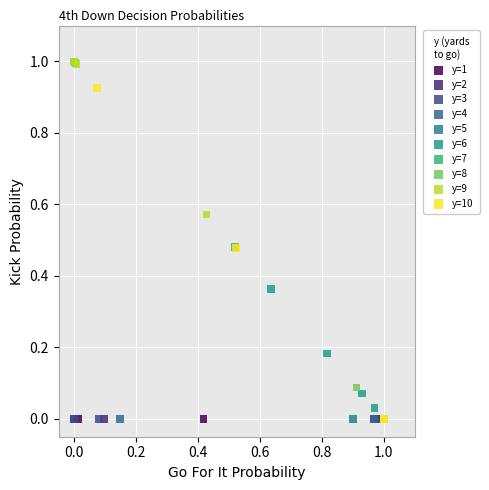

What are all the series names shown in the legend?

y=1, y=2, y=3, y=4, y=5, y=6, y=7, y=8, y=9, y=10